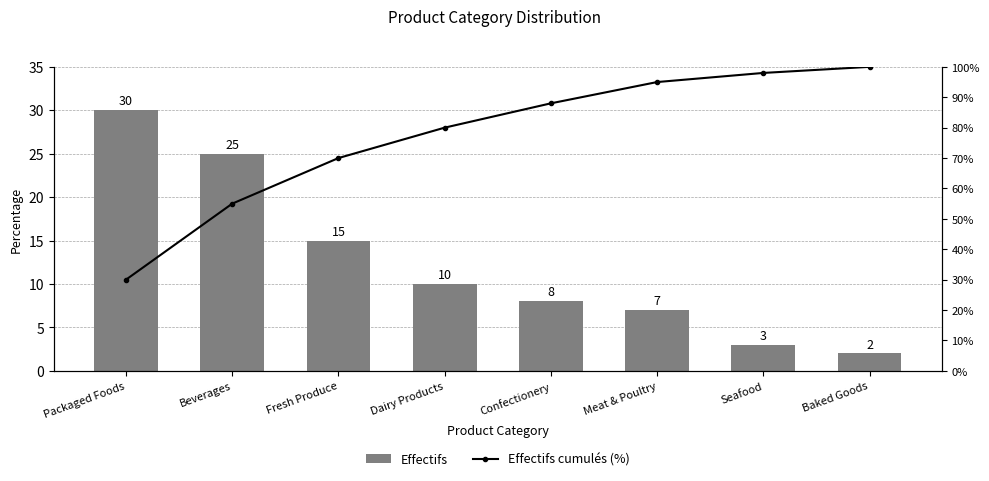

Are the bars horizontal?

No